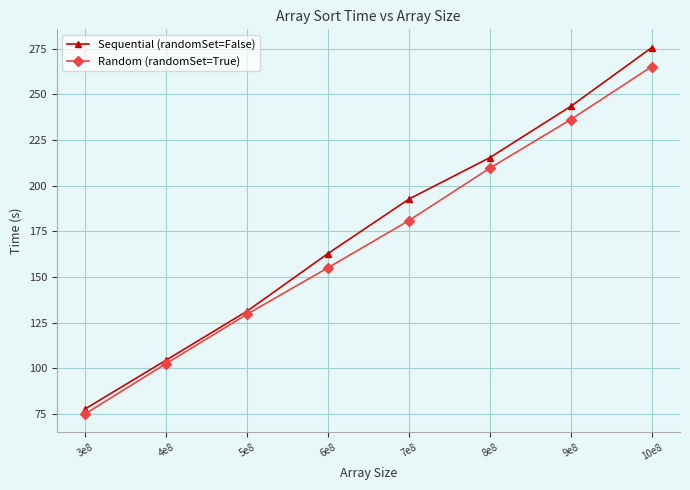

At how many categories does at least one series exceed 100?

7